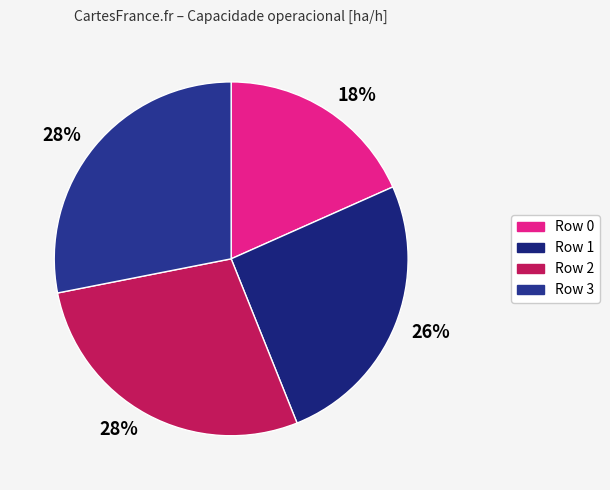

Which slice is the largest?

3